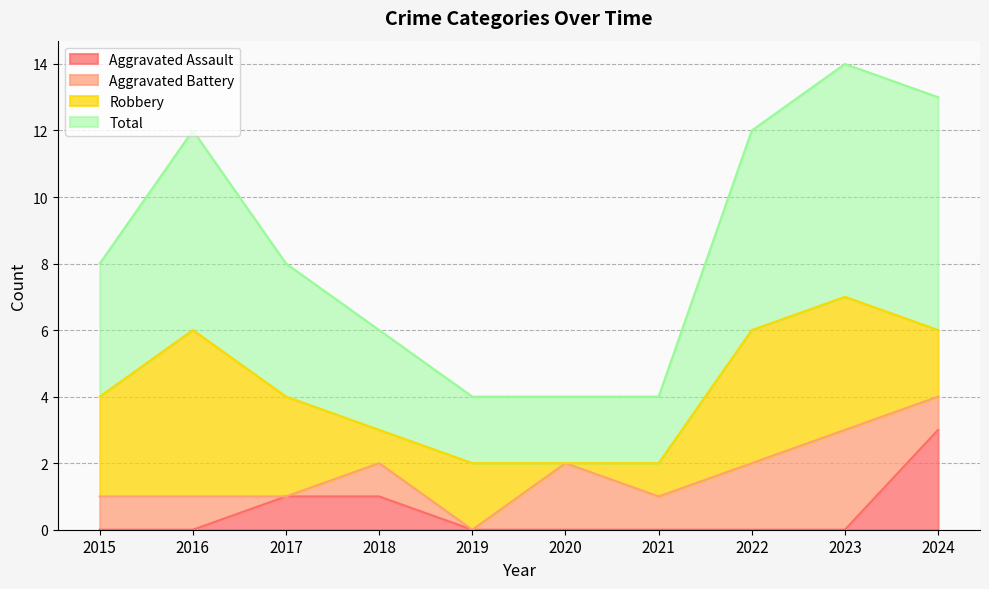

Which has a higher value, 2024 or 2023?

2024